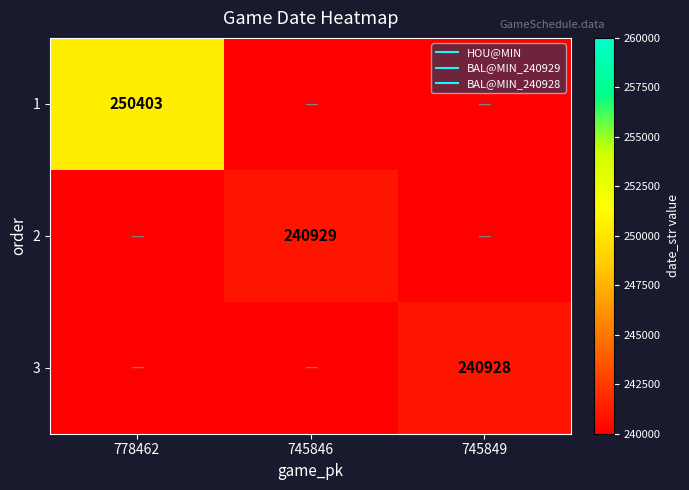

Between 778462 and 745849, which series saw the biggest shift?

1